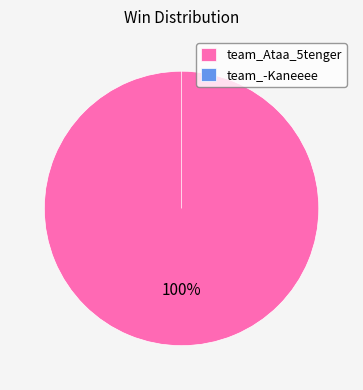

What is the change in value from team_Ataa_5tenger to team_-Kaneeee?

-9